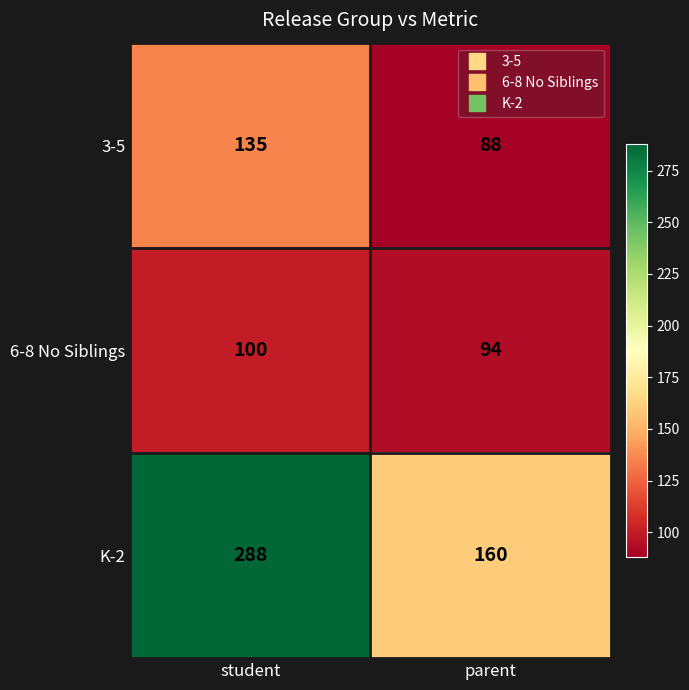

Reading left to right, transcribe all the data shown in this chart.

3-5: 135	88
6-8 No Siblings: 100	94
K-2: 288	160